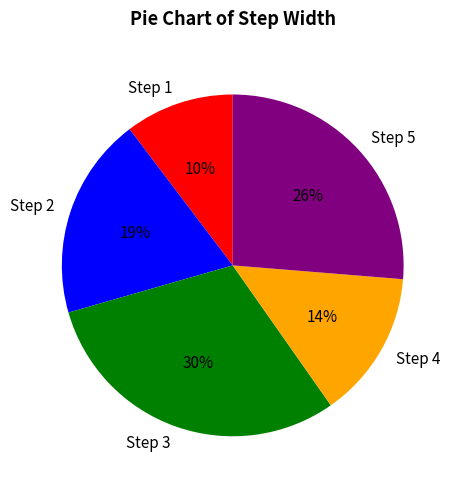

Is the sum of Step 5 and Step 3 greater than half?

Yes